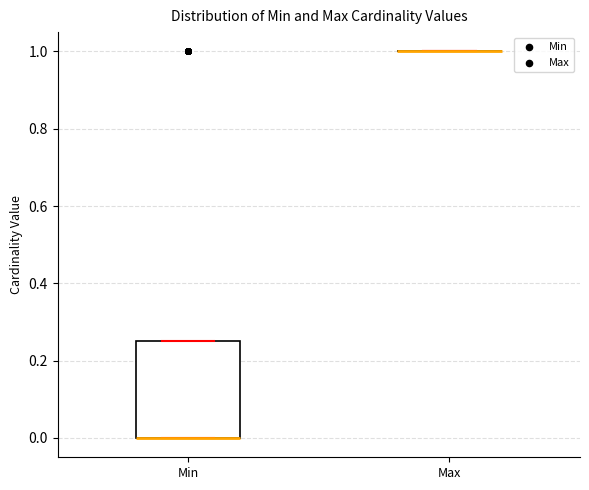

Reading left to right, transcribe this box plot: for each box, give where its median line is, the range the box spans, and where its two whiskers end, as read against the y-axis. The values are not printed on the chart, so give them approximately, as read against the axis.

Min: median 0.00 (drawn on the box's lower edge), box 0.00 to 0.26, whiskers 0.00 to 0.26
Max: box collapsed to a line at 1.00, whiskers 1.00 to 1.00